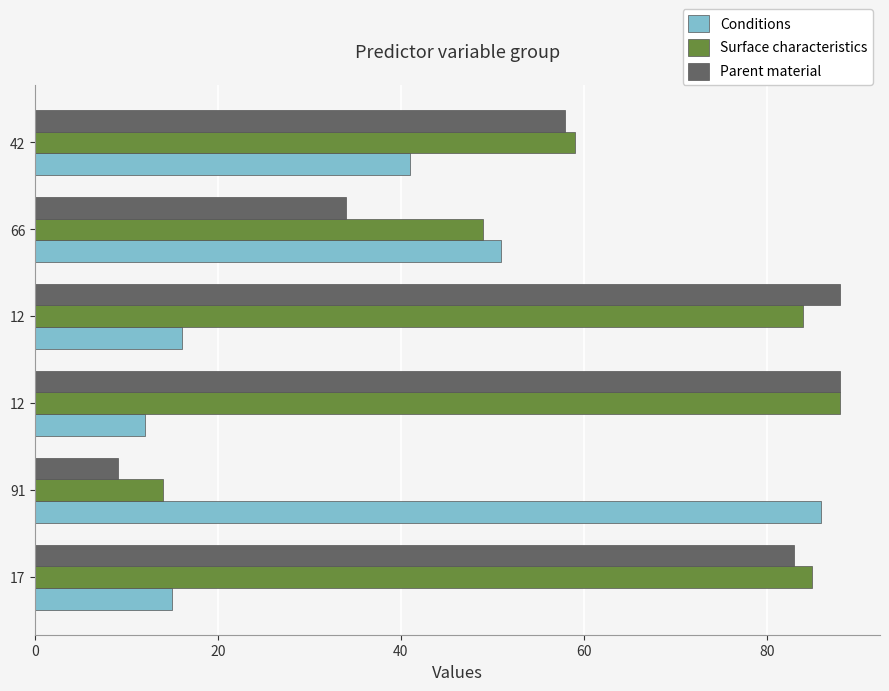

How many distinct data groups are displayed?

3